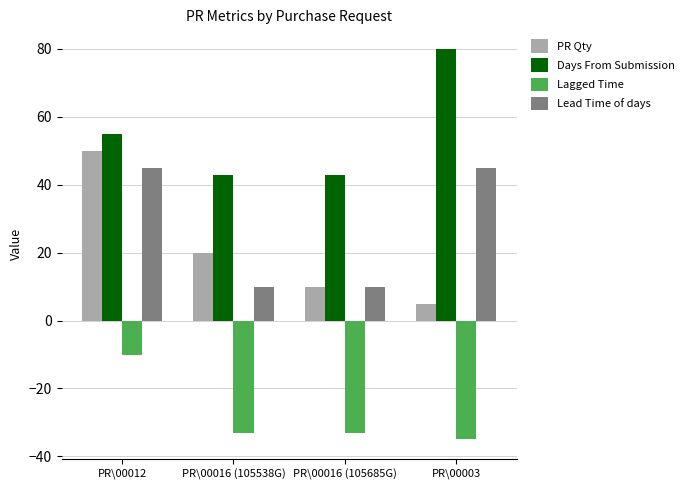

Which series has the largest total across all categories?

Days From Submission